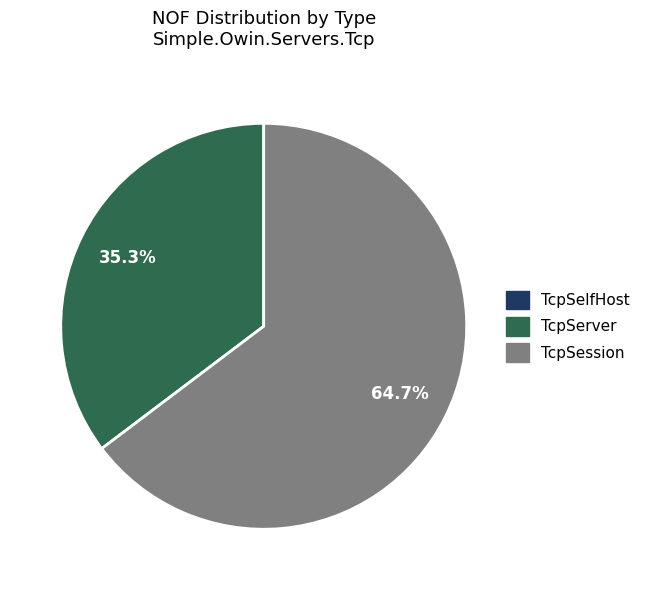

How much of the chart is everything except TcpSession?

35.3%